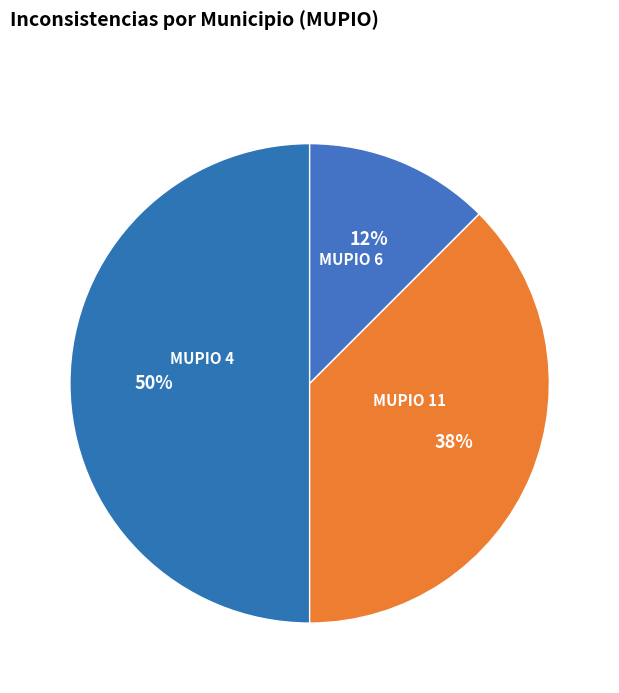

Which slice is the largest?

4